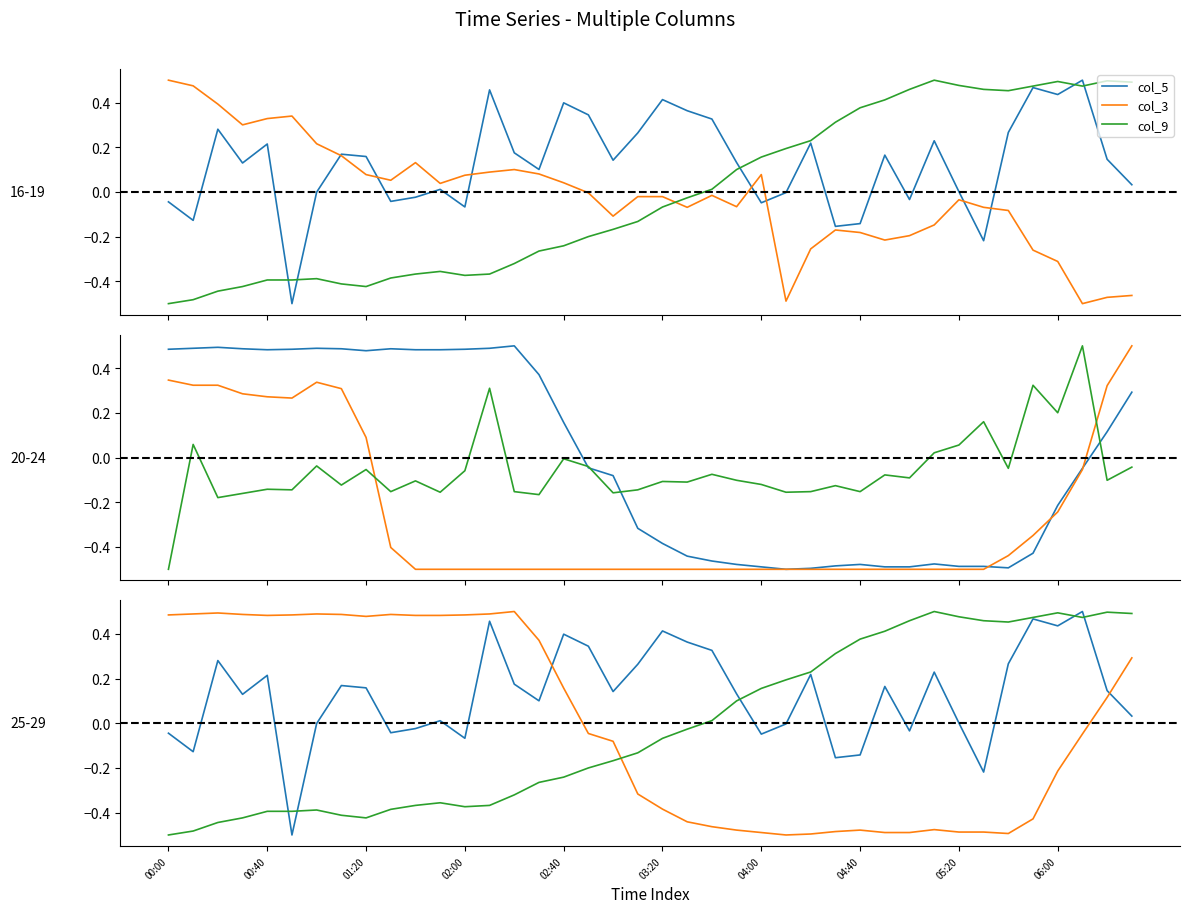

What value does the col_9 series have at 30?

0.5